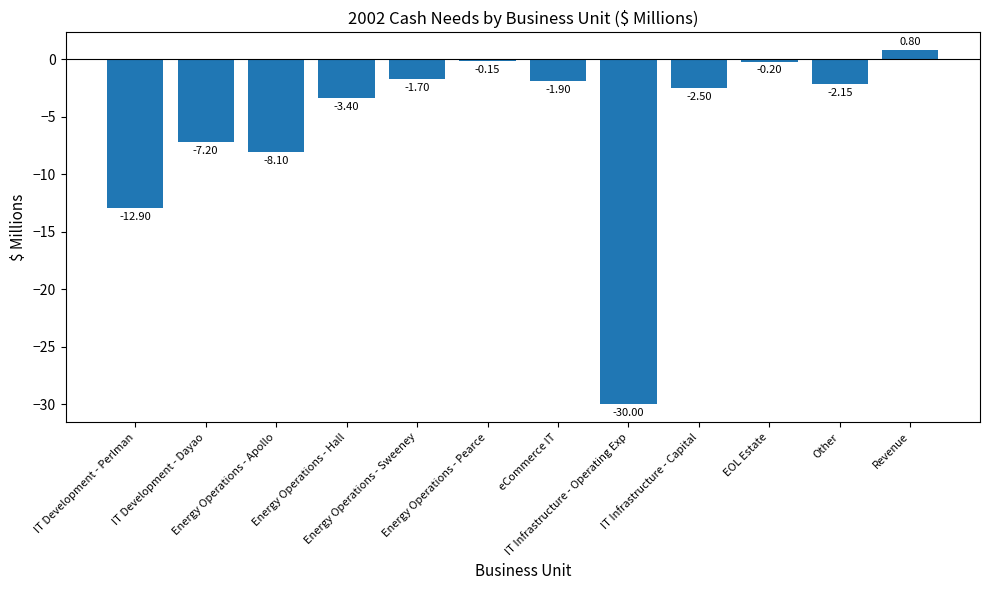

What is the change in value from Energy Operations - Pearce to Revenue?

+0.9